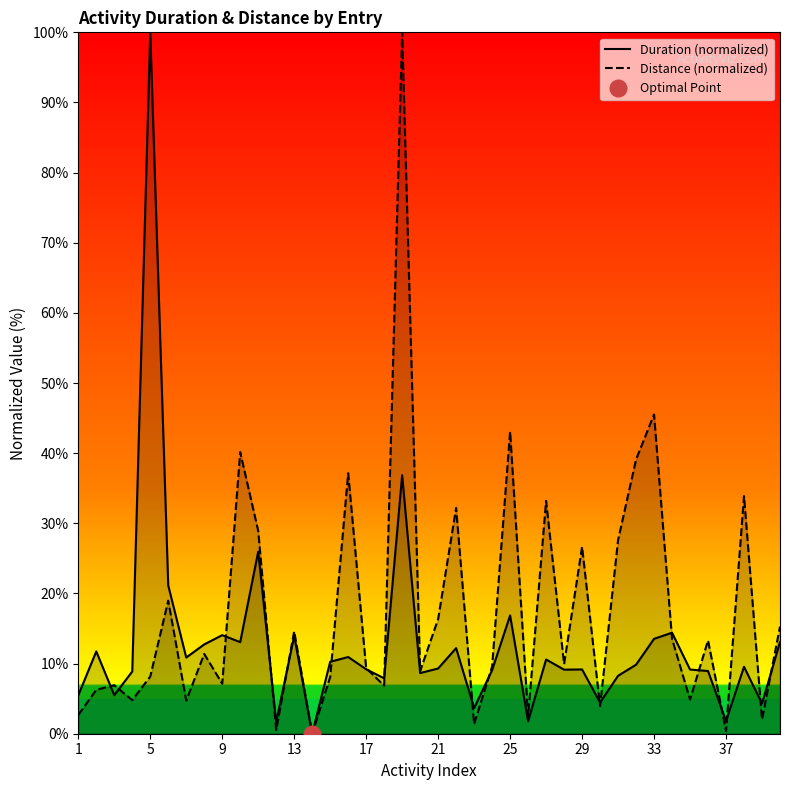

Rank the series by their maximum value, from highest to lowest.

Duration (normalized), Distance (normalized)